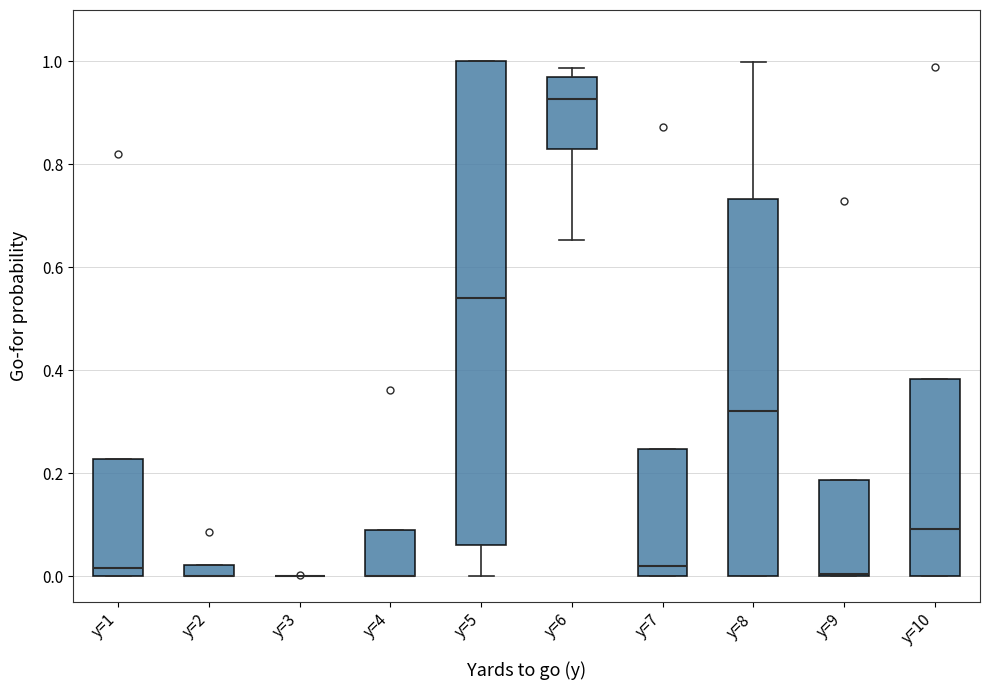

Where is the lower edge of the box for y=6 on the y-axis? The values are not printed on the chart, so give them approximately, as read against the axis.

0.82